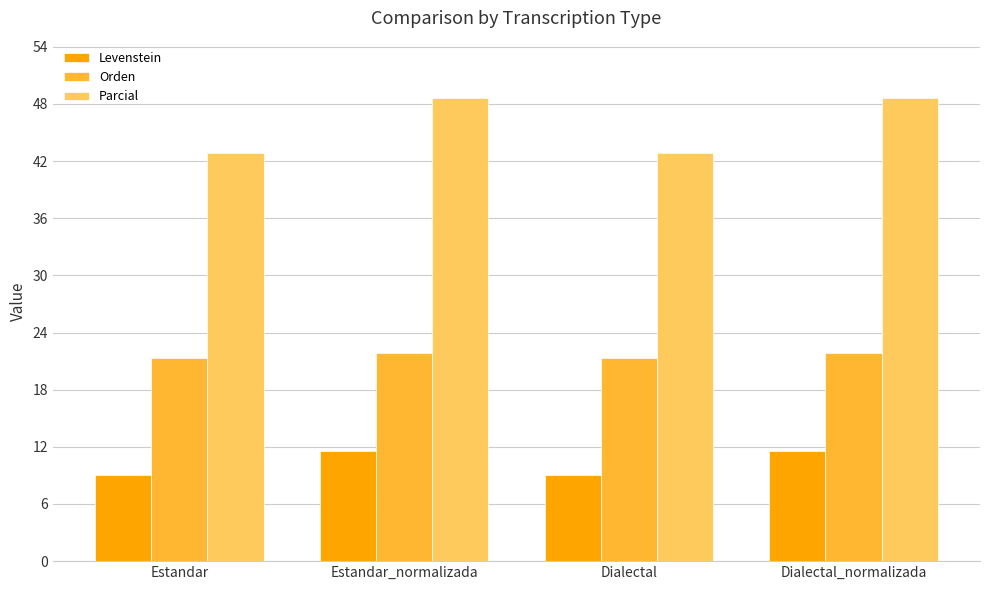

What is the smallest value displayed?

9.1